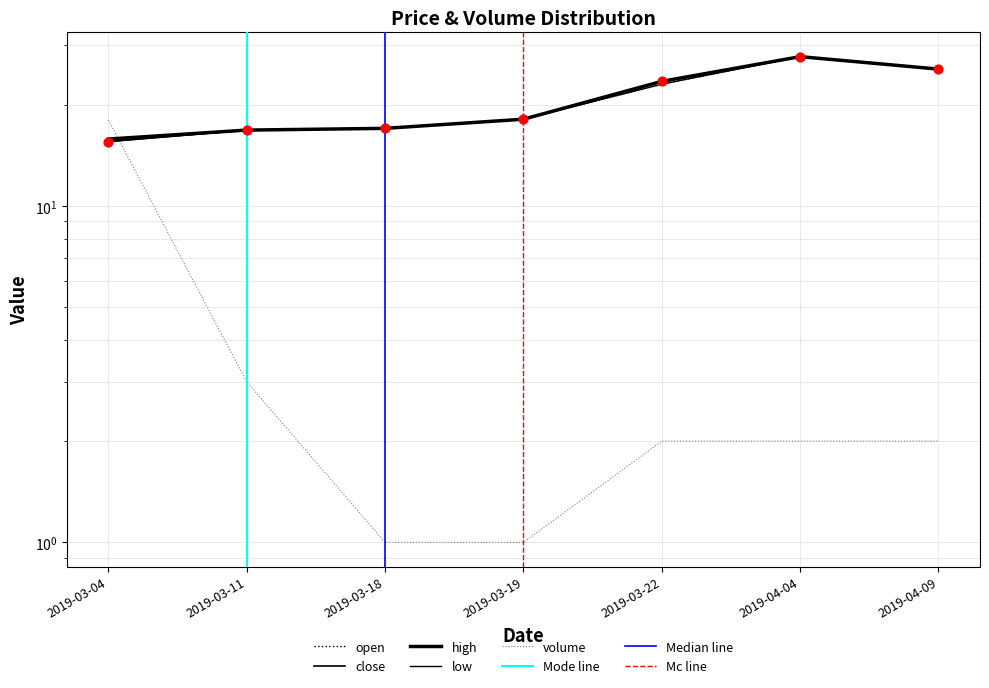

Is the value of volume at 2019-03-11 greater than the value of high at 2019-03-04?

No